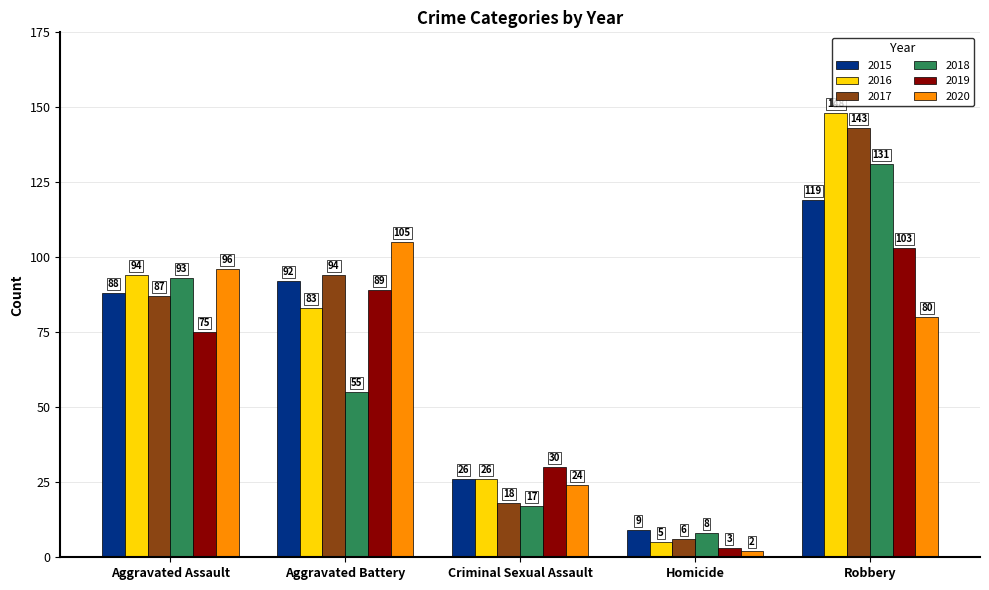

What is the difference between the second highest and second lowest values in the 2018 series?

76